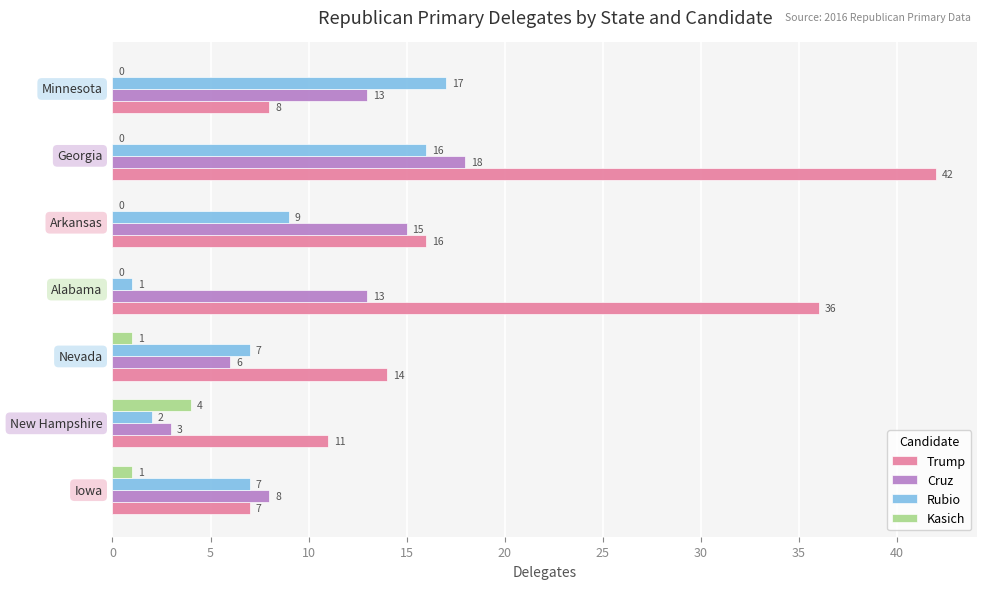

Which series has the largest total across all categories?

Trump